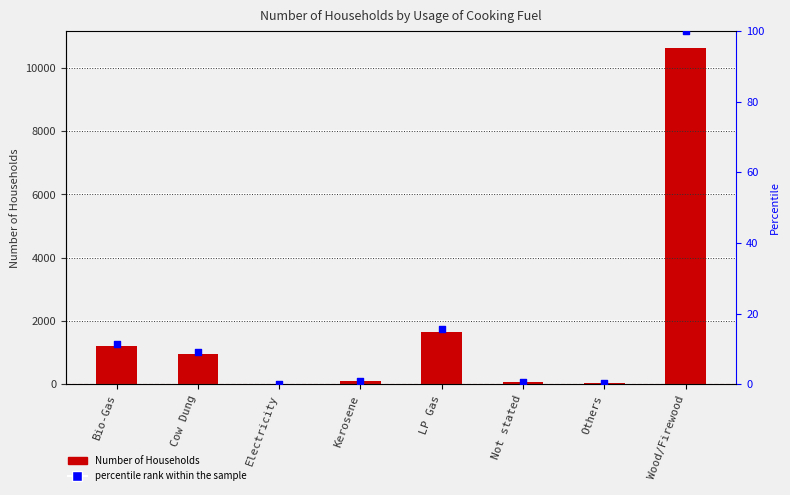

What is the total value across all series at Bio-Gas?

1234.5